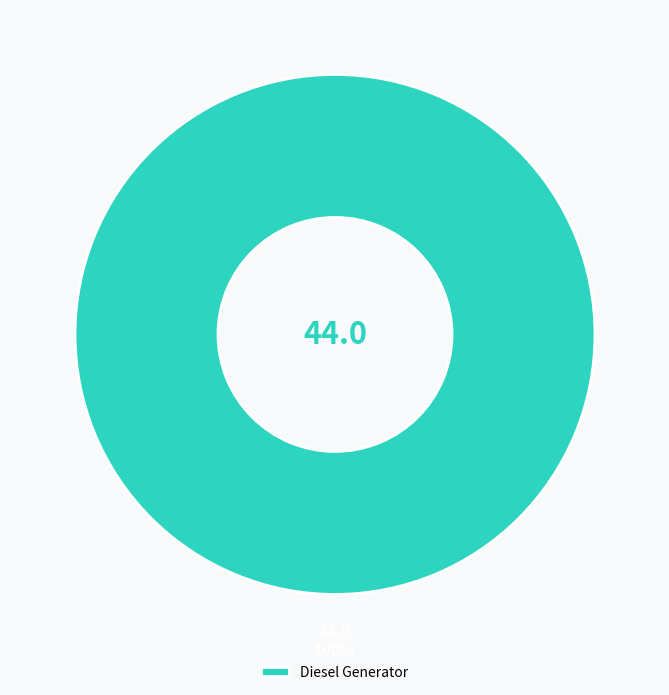

Rank the categories by value from highest to lowest.

Diesel Generator